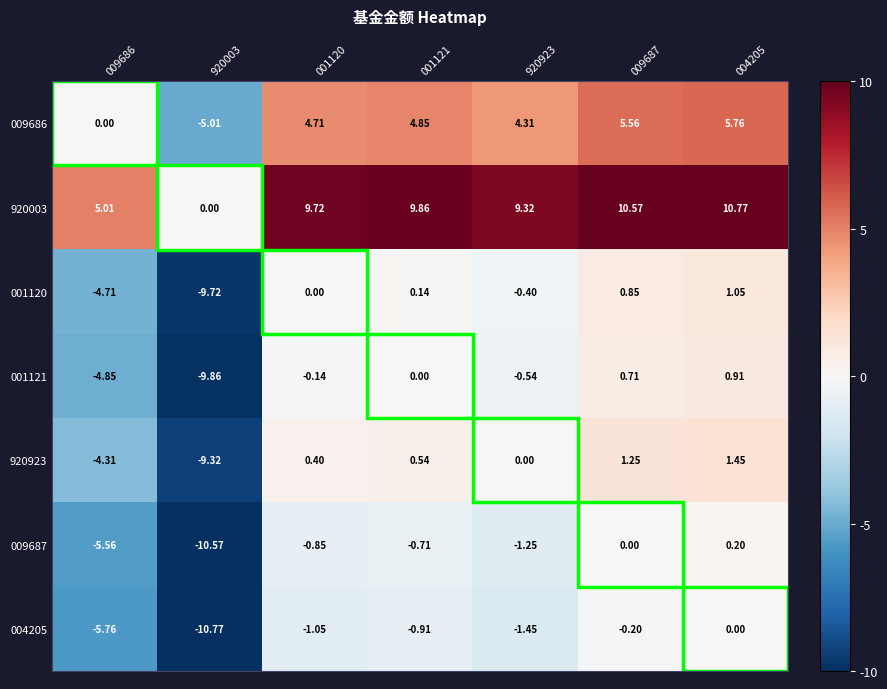

Is the value of 920923 at 004205 greater than the value of 004205 at 004205?

Yes